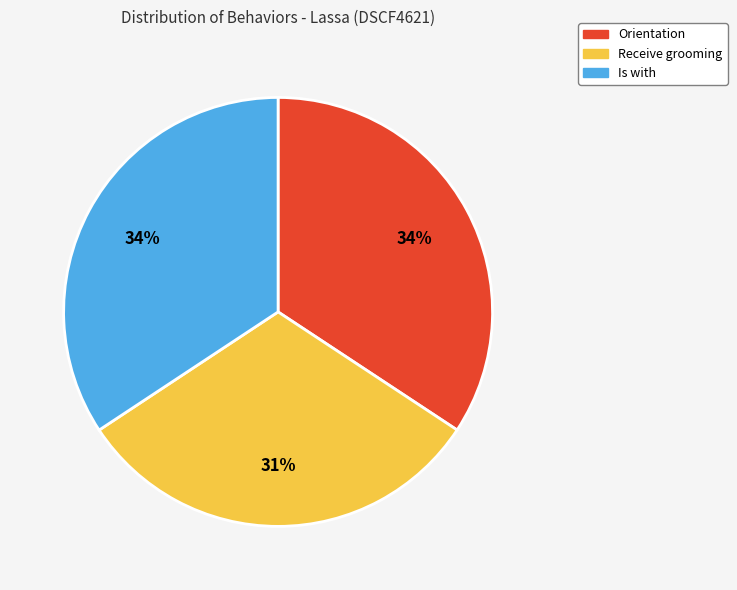

How many segments does this pie chart have?

3